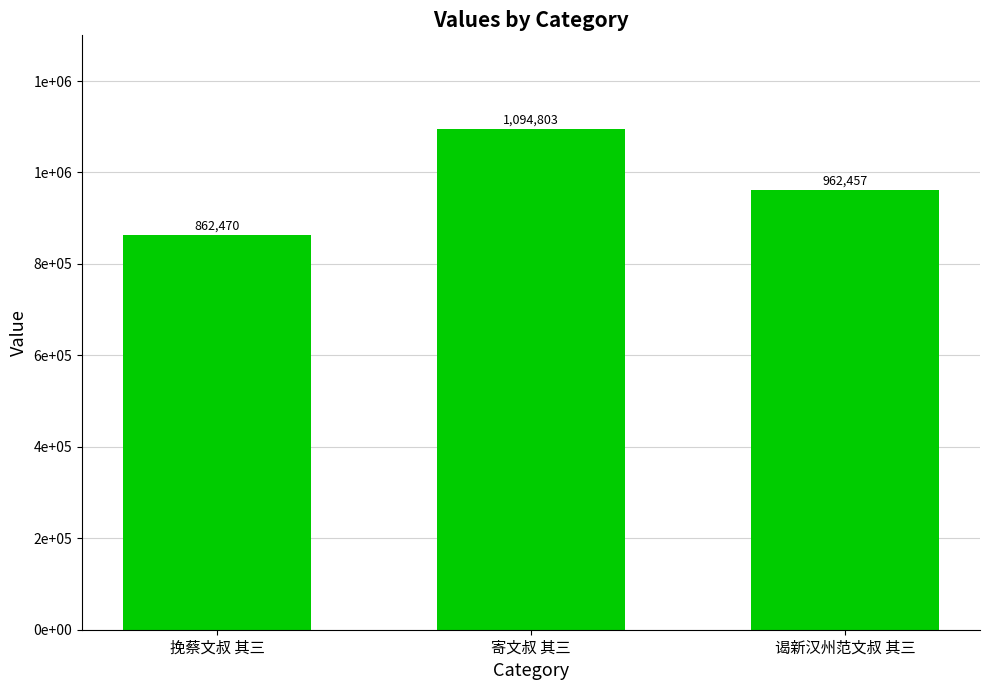

The value at 谒新汉州范文叔 其三 is 962457. True or false?

True